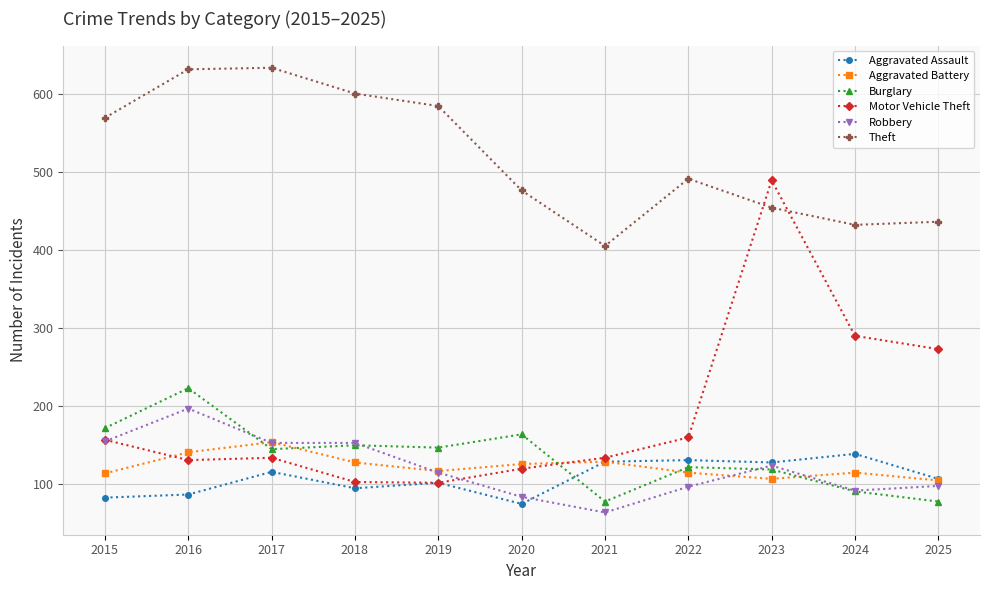

The Burglary series shows 147 at 2019. True or false?

True